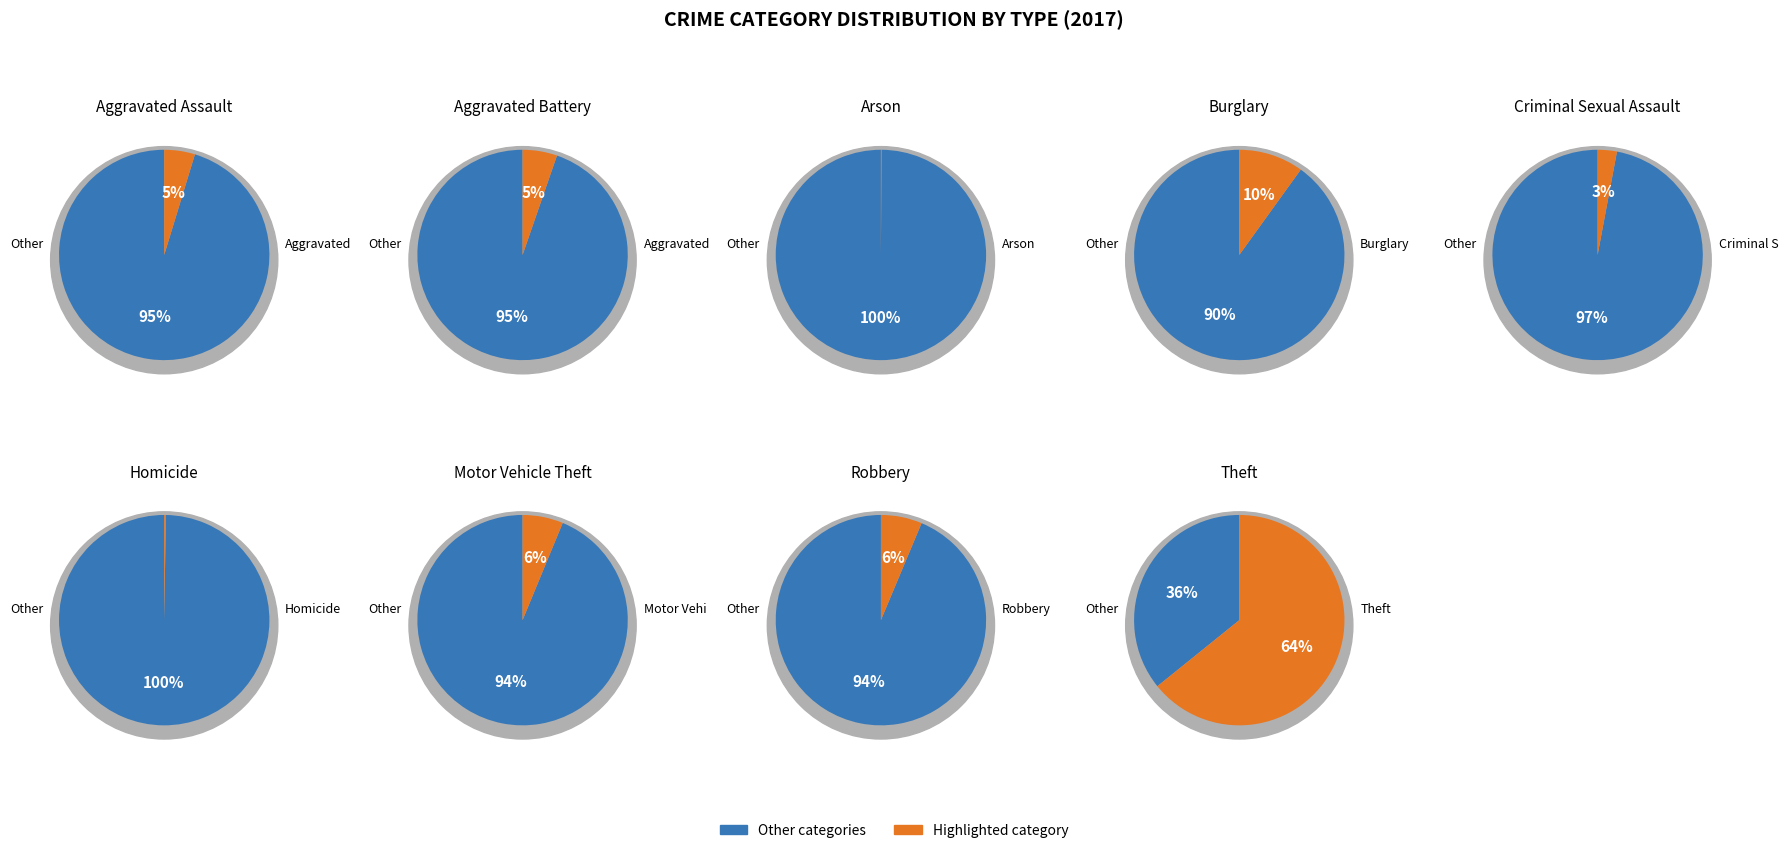

What is the smallest slice in the pie chart?

Arson